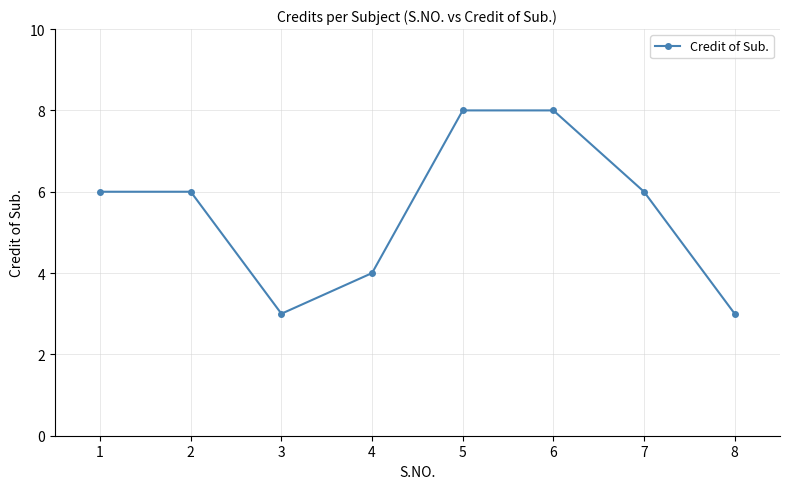

What is the change in value from 6 to 8?

-5